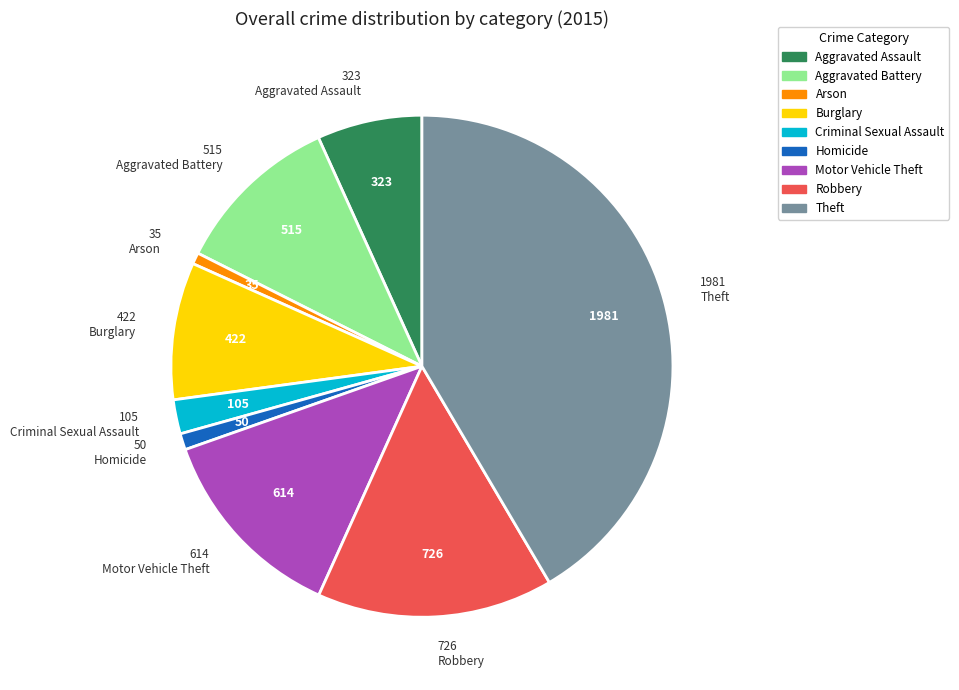

Is Criminal Sexual Assault the majority of the pie?

No